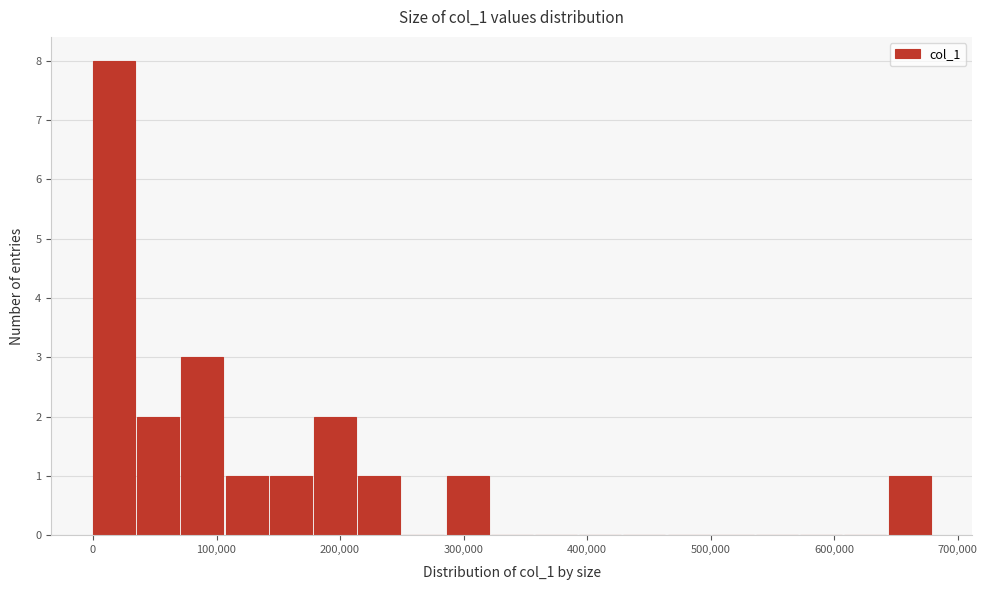

Read against the x-axis, roughly where is the centre of the tallest bar?

20000